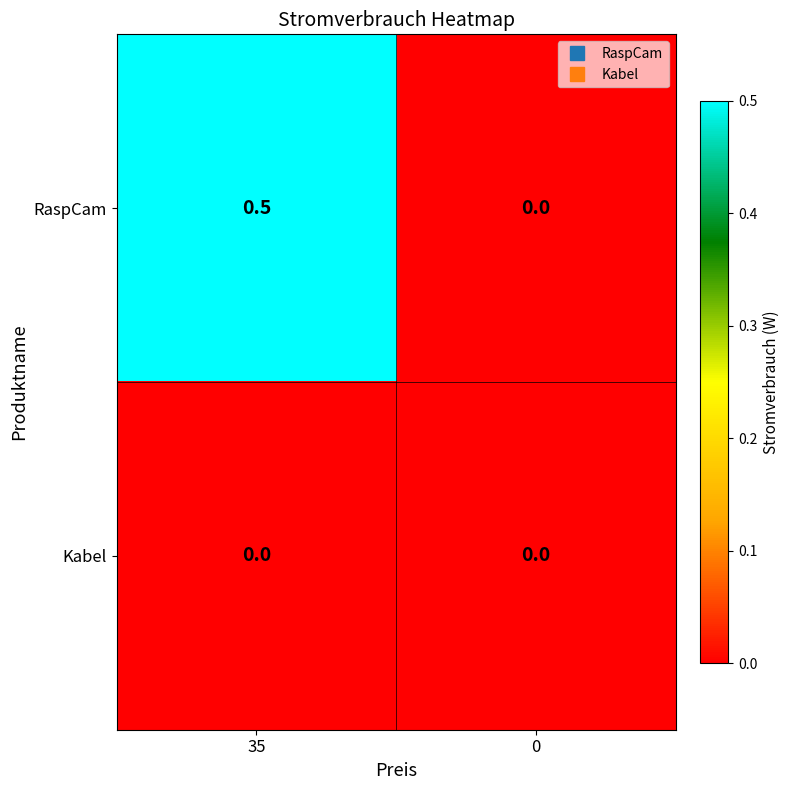

Which series has the largest range (max minus min)?

RaspCam